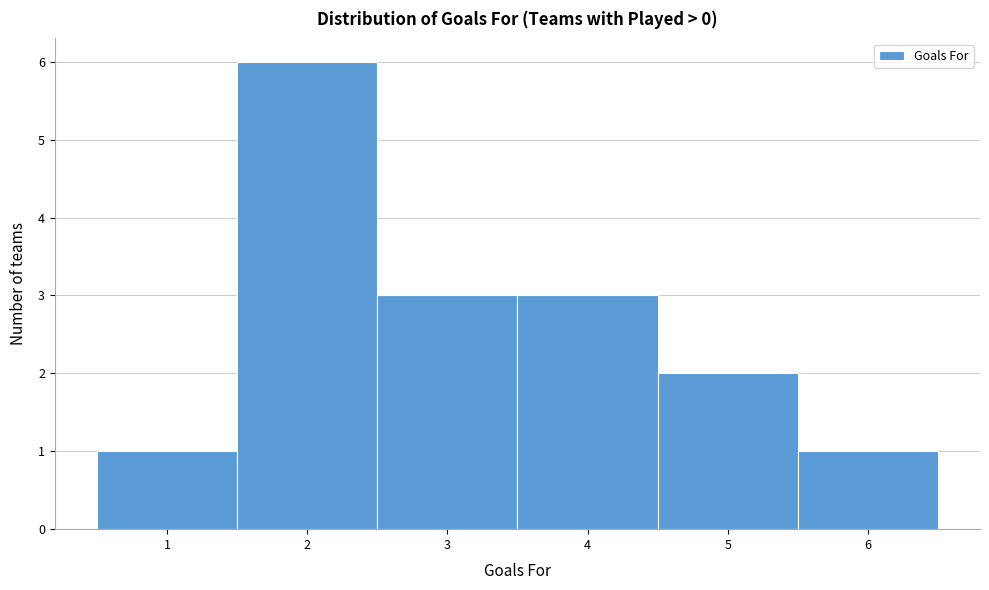

Which range on the x-axis has the tallest bar?

1.5 to 2.5